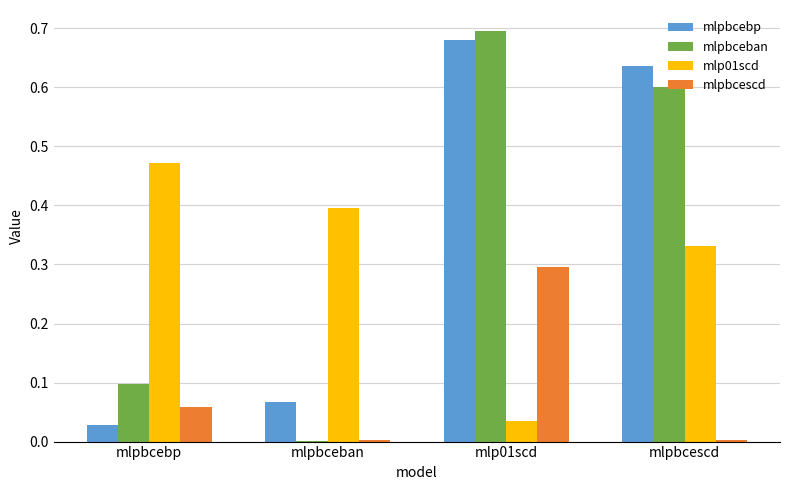

Which series has the widest spread of values?

mlpbceban